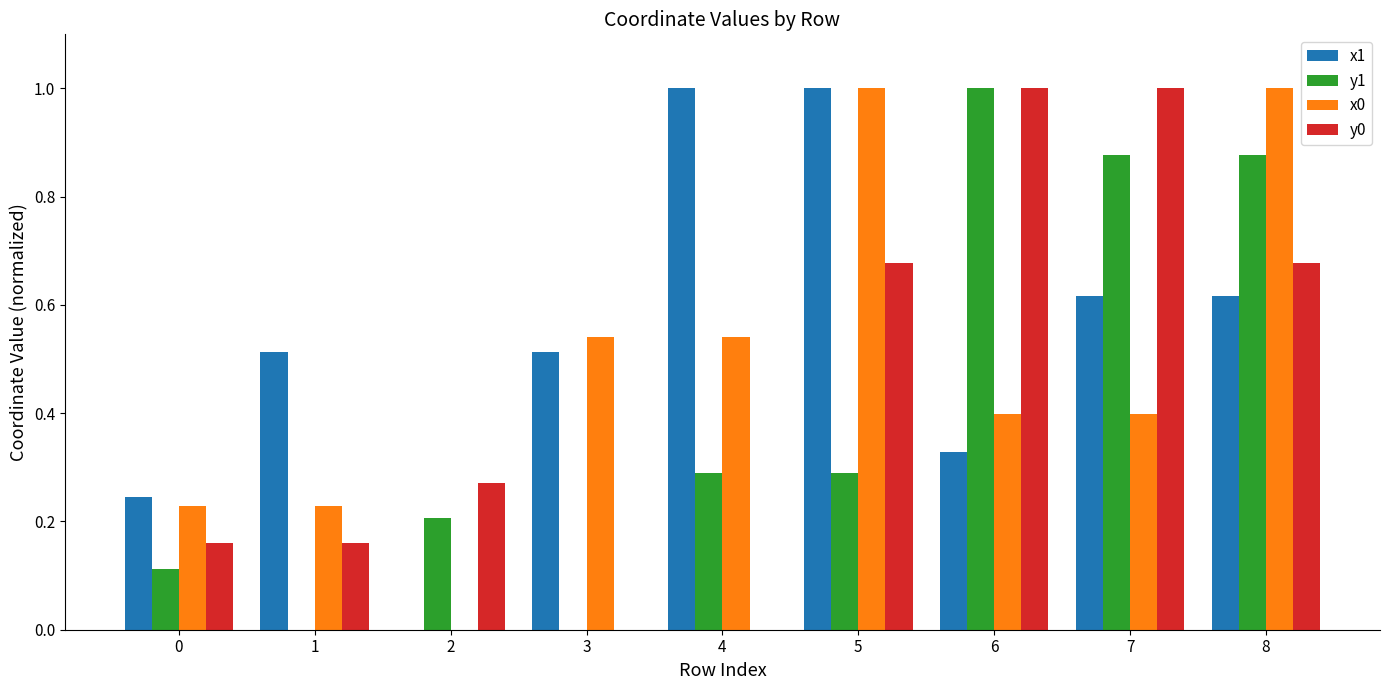

Which series has the largest total across all categories?

x1